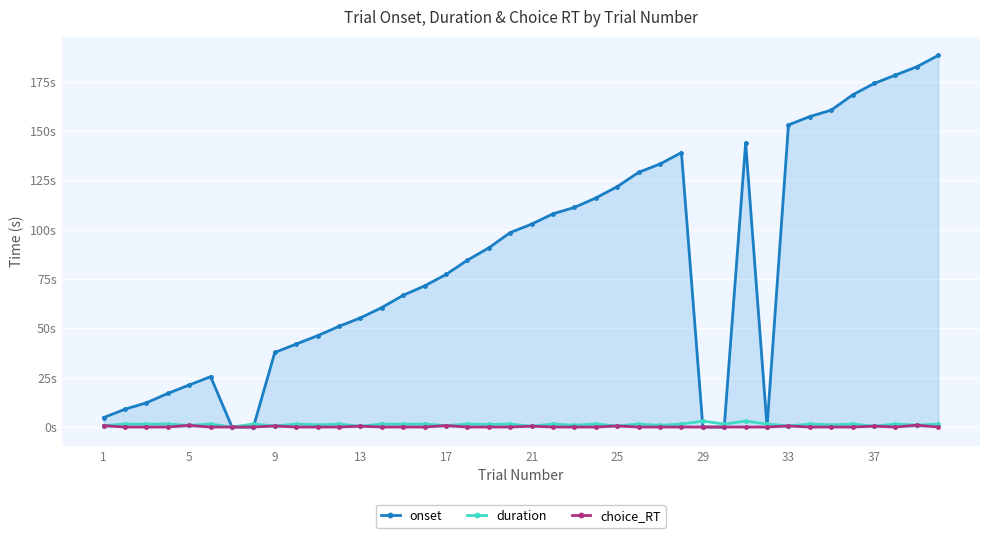

Which series has the largest total across all categories?

onset